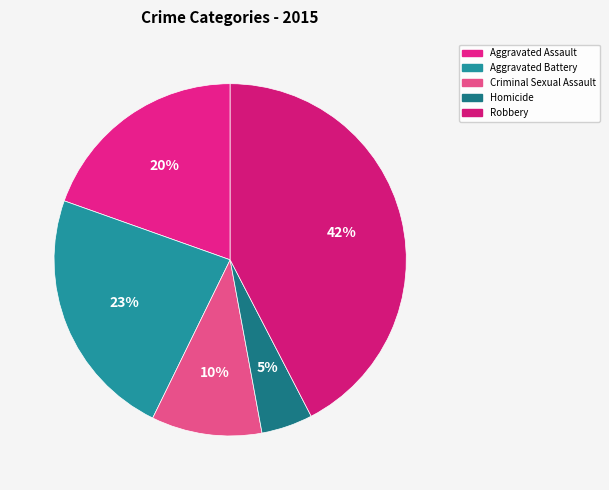

Which category has the biggest portion of the pie?

Robbery